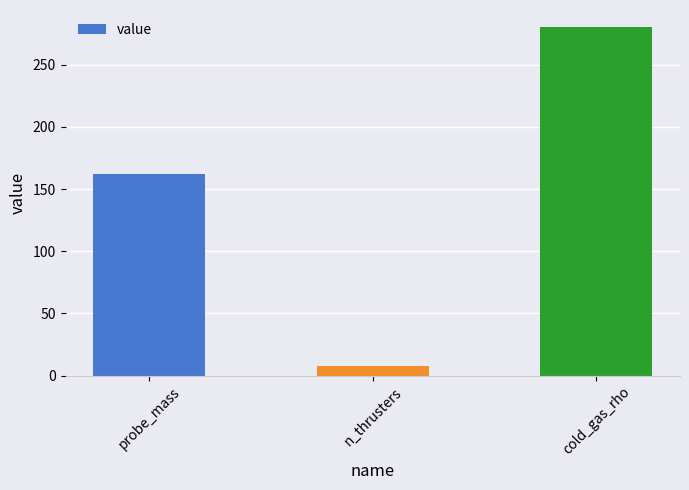

Reading left to right, extract all data points from this chart.

probe_mass=162	n_thrusters=8	cold_gas_rho=280